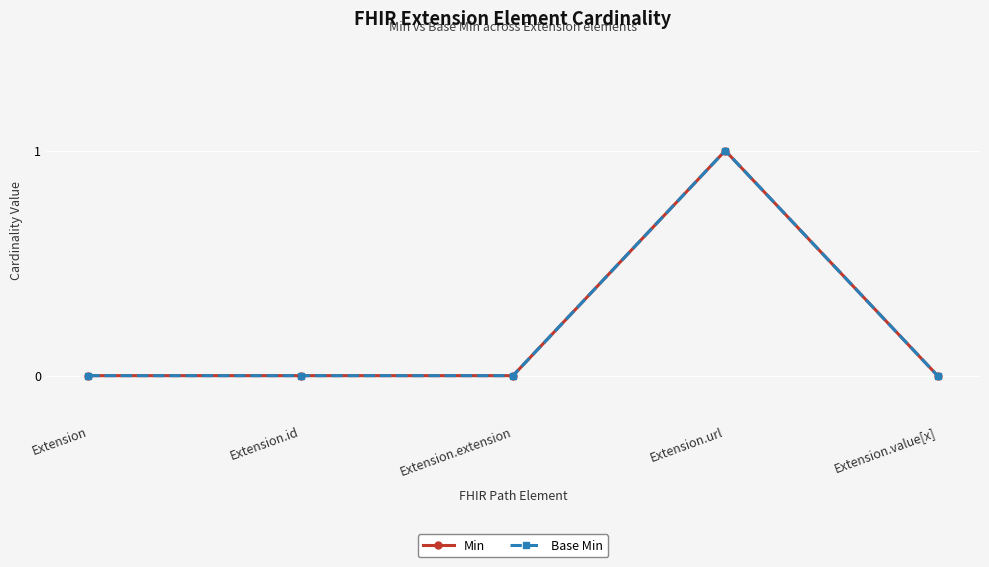

Does the chart have visible grid lines?

Yes